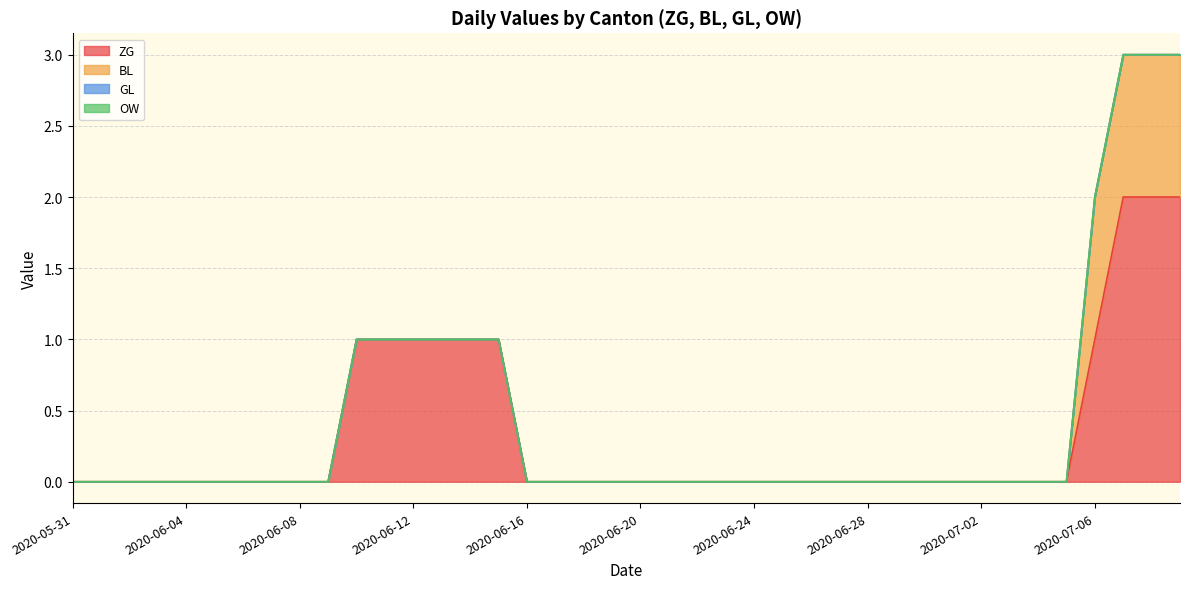

What is the label of the 25th point from the left?

2020-06-24